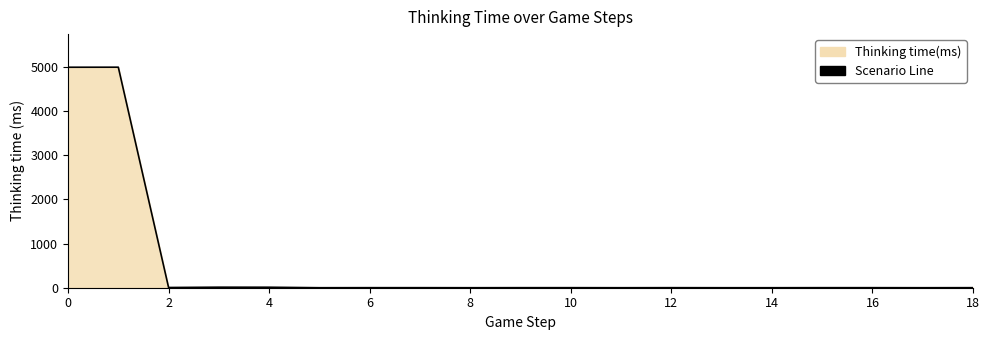

What is the greatest value displayed?

4996